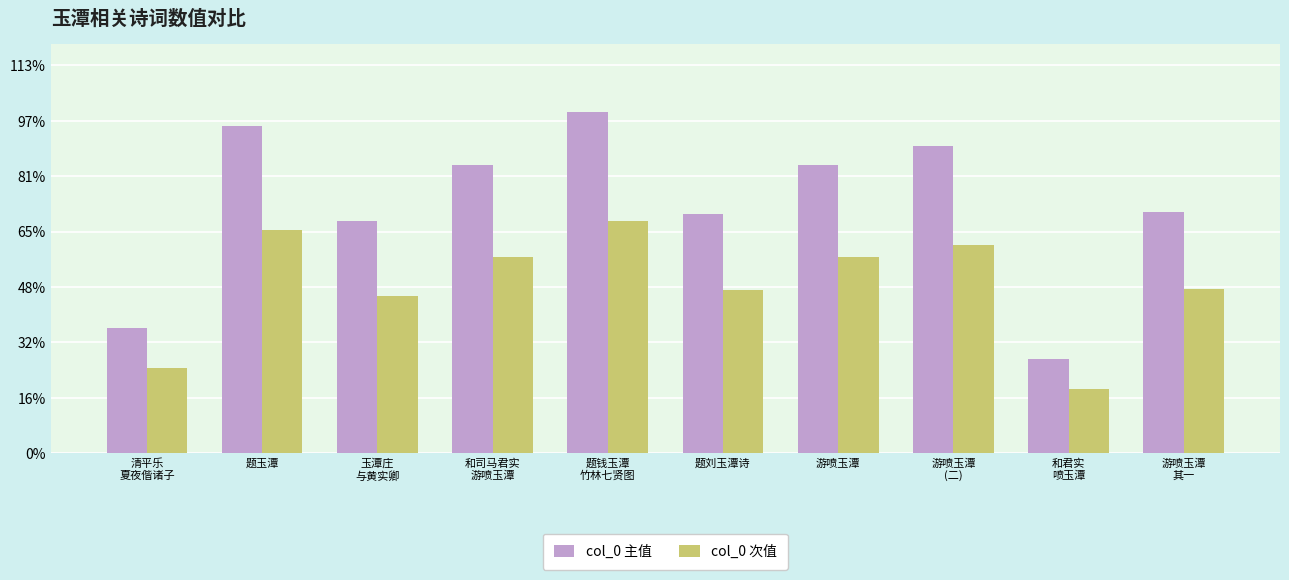

Which category has the lowest value in the col_0 主值 series?

和君实
喷玉潭